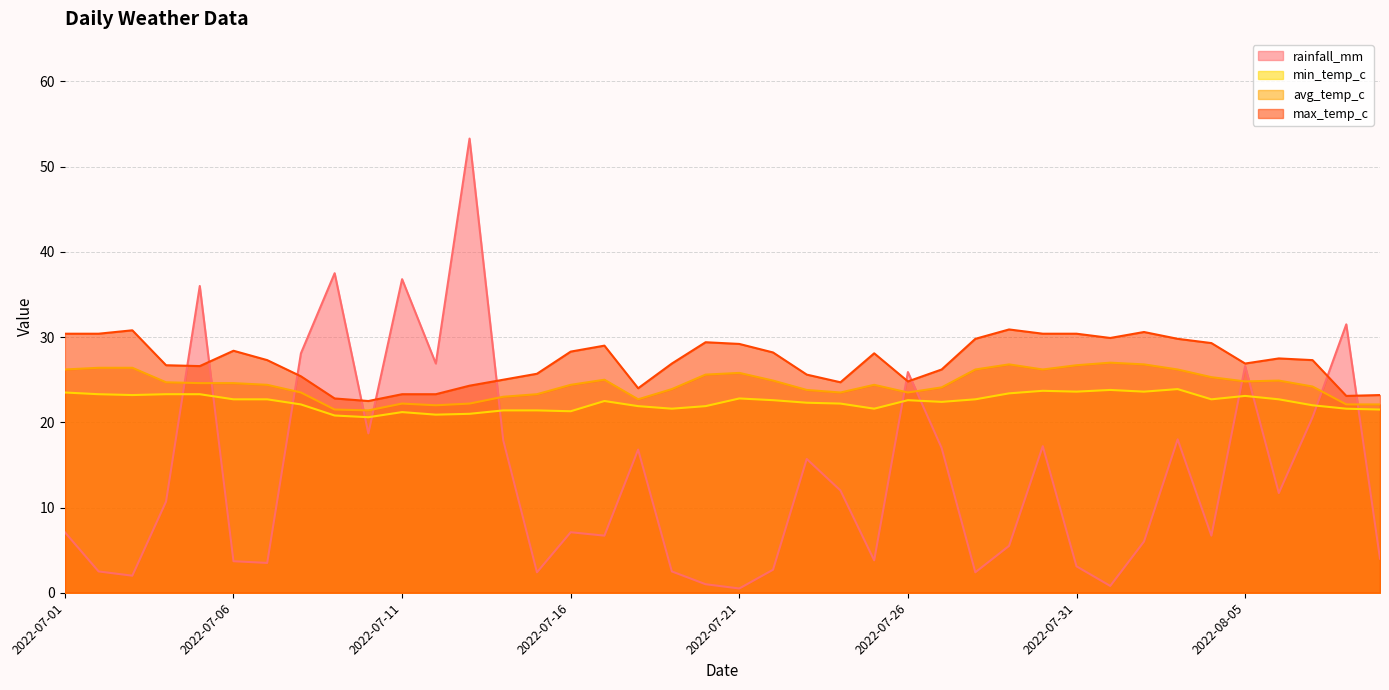

Where does the rainfall_mm series first go above 10?

2022-07-04